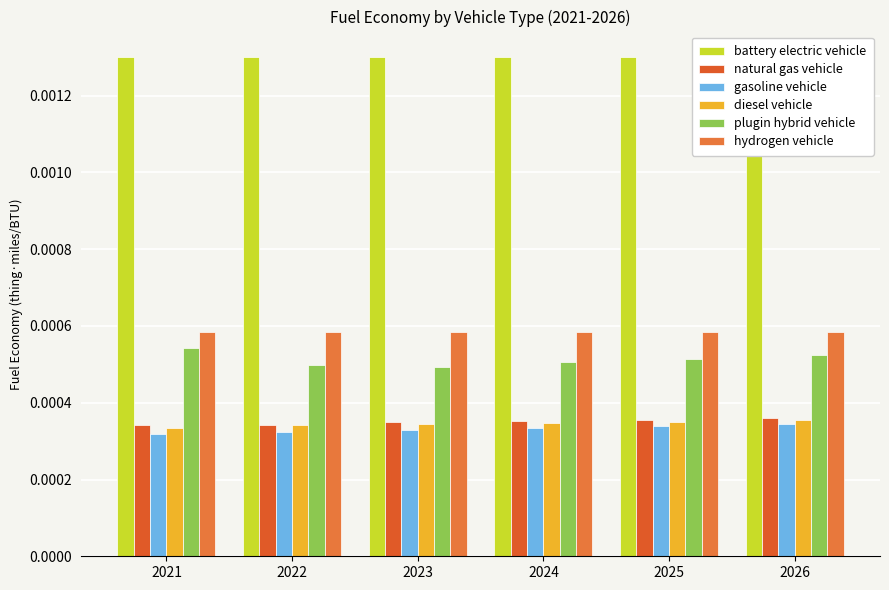

Does the chart contain any negative values?

No